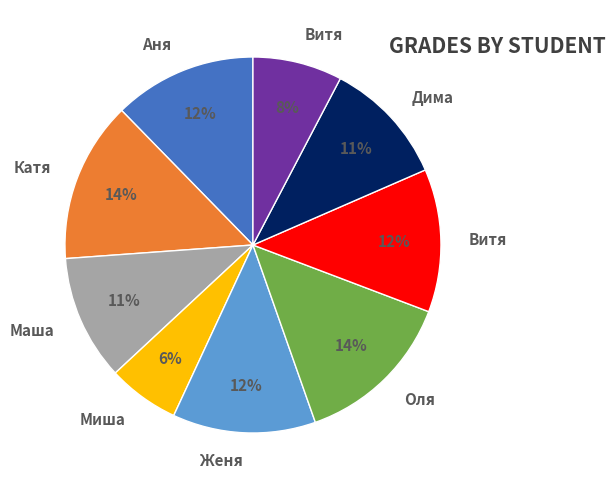

Count the number of slices in the pie.

9